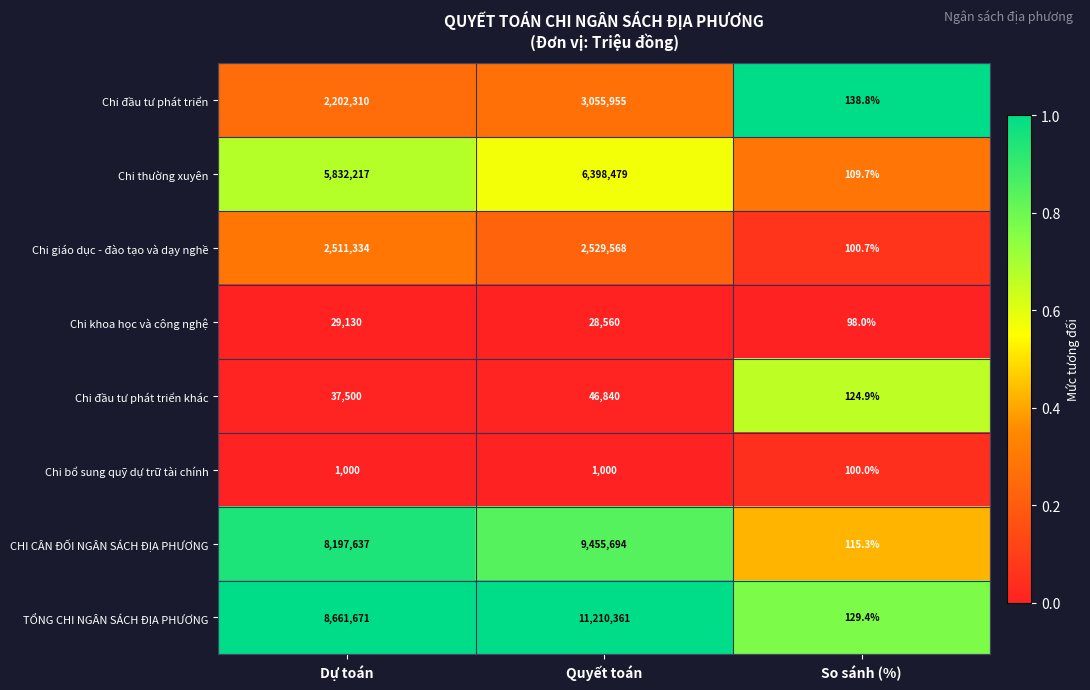

Rank the series by their maximum value, from highest to lowest.

TỔNG CHI NGÂN SÁCH ĐỊA PHƯƠNG, CHI CÂN ĐỐI NGÂN SÁCH ĐỊA PHƯƠNG, Chi thường xuyên, Chi đầu tư phát triển, Chi giáo dục - đào tạo và dạy nghề, Chi đầu tư phát triển khác, Chi khoa học và công nghệ, Chi bổ sung quỹ dự trữ tài chính